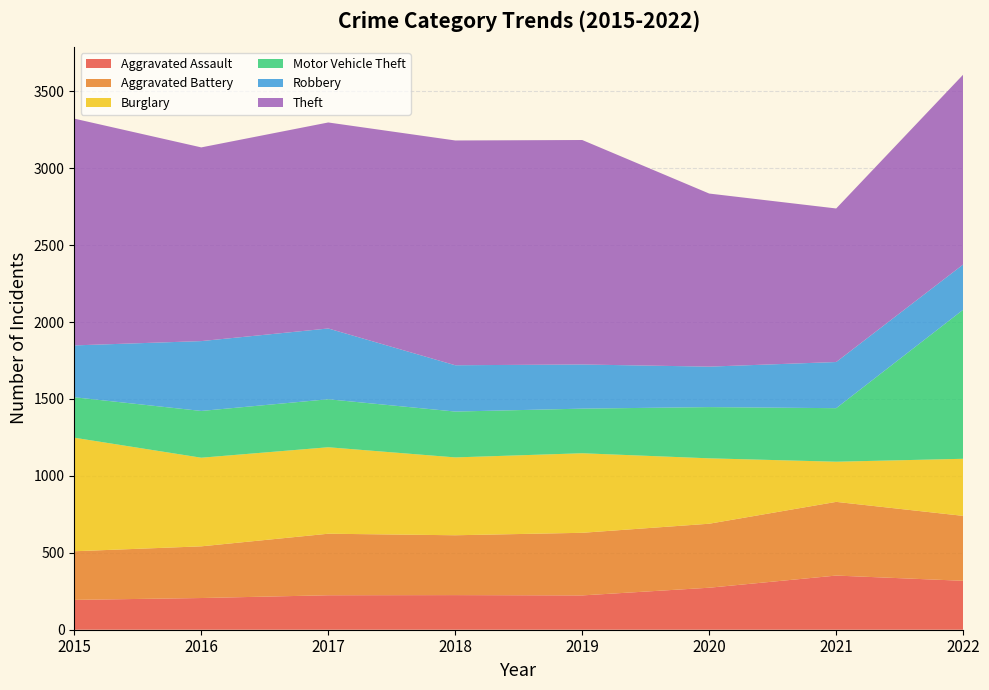

Reading left to right, what are all the values shown in this chart?

Aggravated Assault: 194	206	224	225	223	273	352	318
Aggravated Battery: 316	336	400	389	407	416	479	422
Burglary: 738	576	562	506	517	425	261	371
Motor Vehicle Theft: 263	304	312	298	290	333	348	969
Robbery: 337	454	460	301	287	263	300	294
Theft: 1474	1259	1339	1461	1459	1125	998	1234